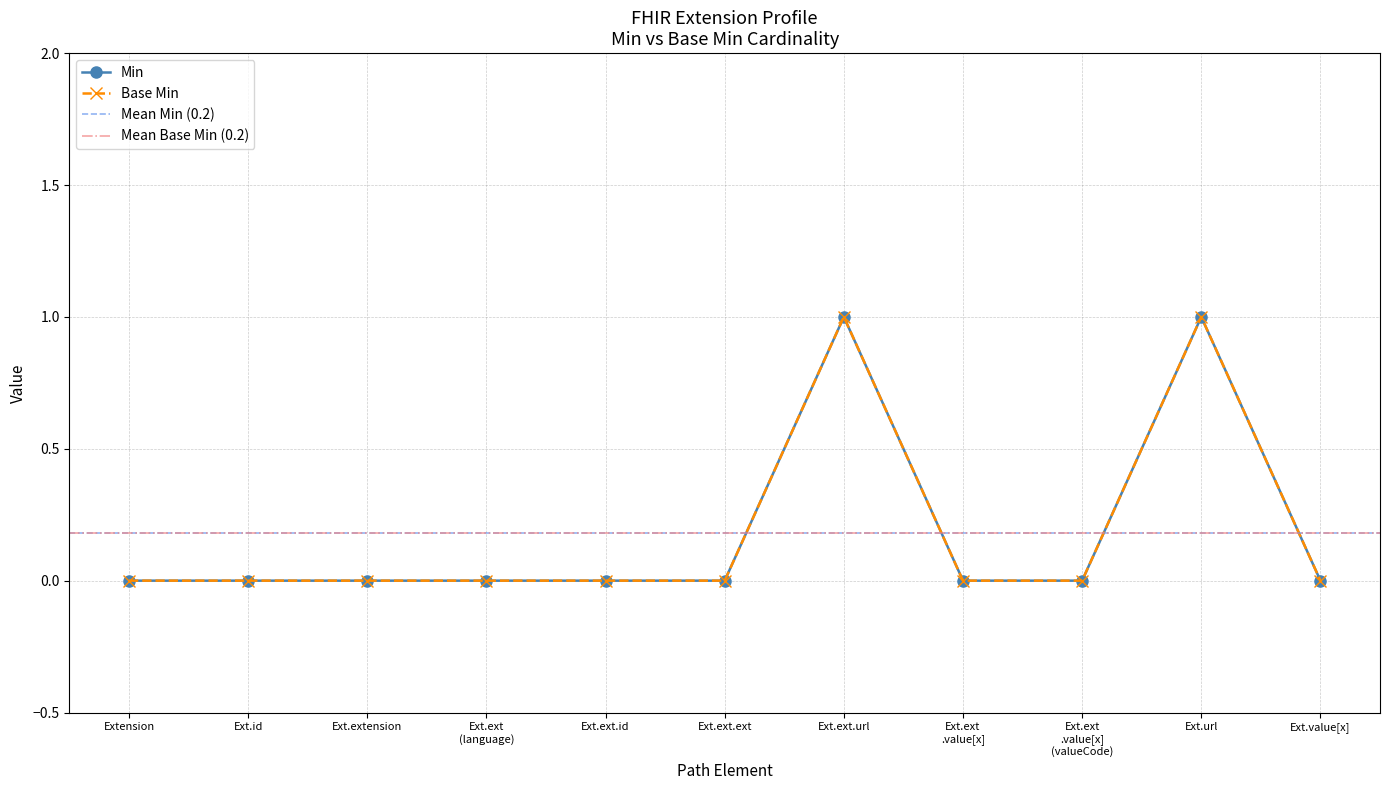

True or false: Base Min has more than 0 interior local peaks.

True